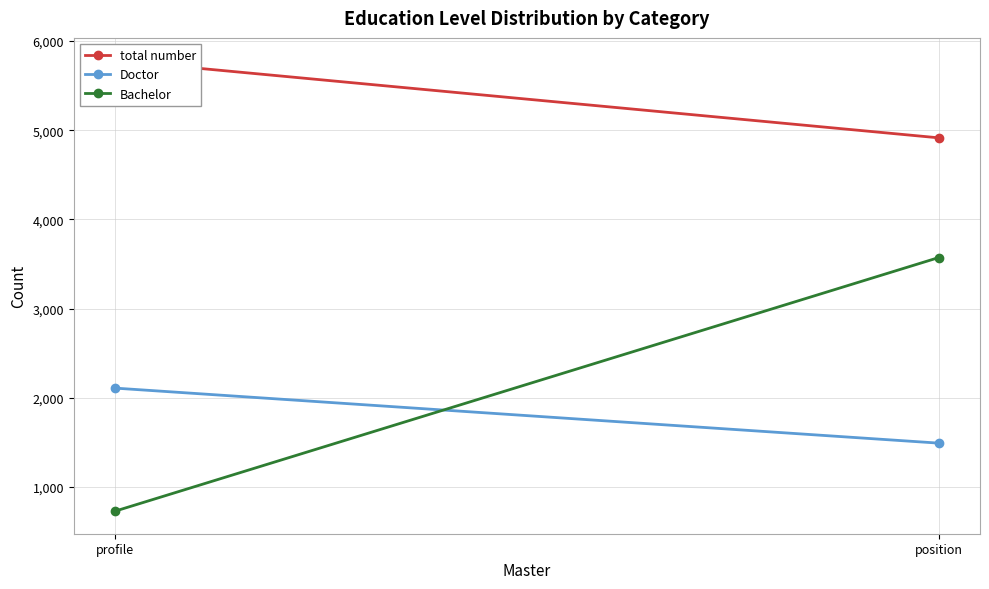

Reading left to right, list all the values displayed in this chart.

total number: profile=5783	position=4915
Doctor: profile=2109	position=1492
Bachelor: profile=729	position=3573